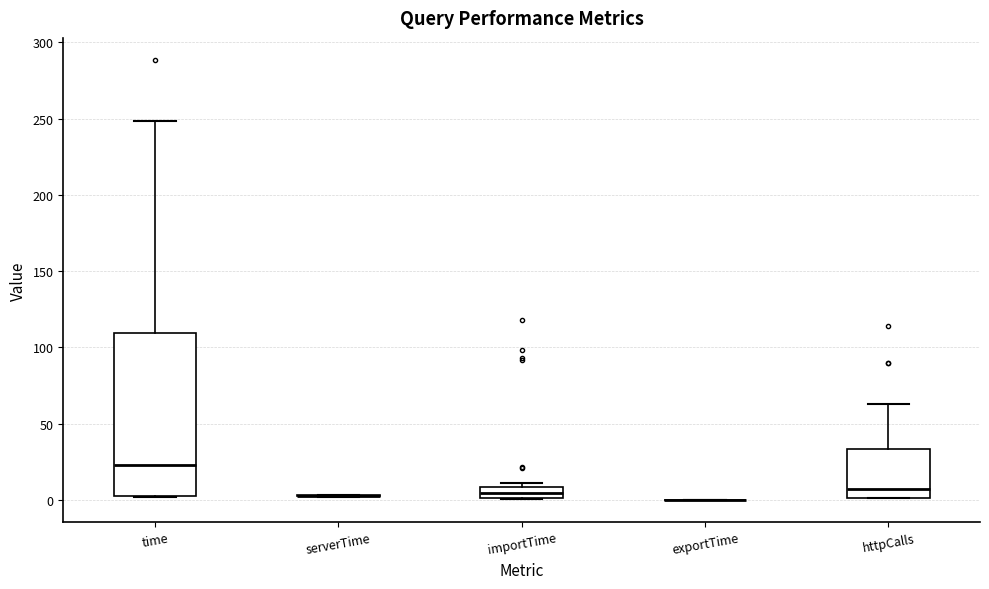

Comparing the boxes themselves (not the whiskers), which one is the tallest?

time